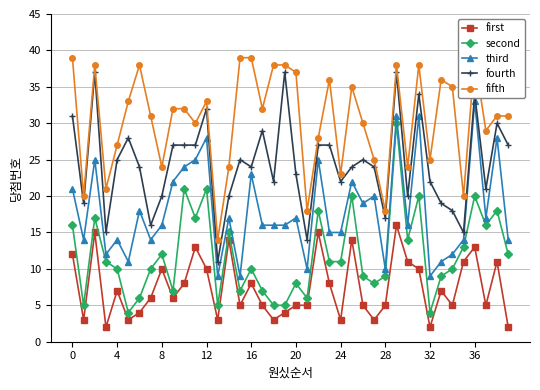

What is the difference between the third values at 22 and 32?

16